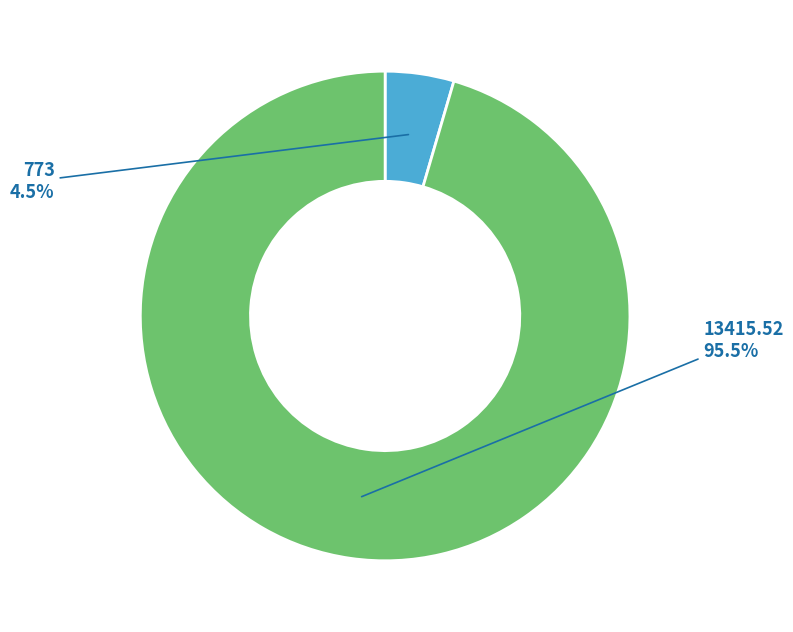

How many segments does this pie chart have?

2